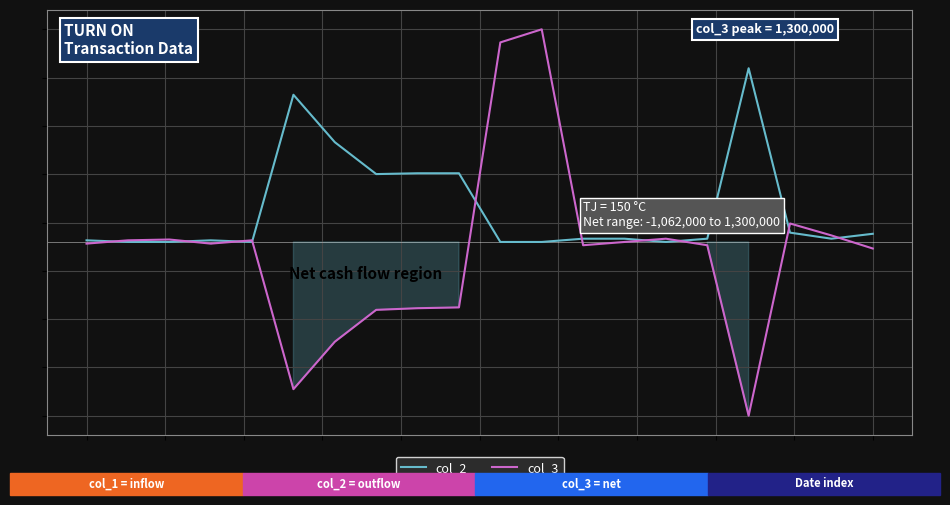

Is this an area chart (filled region under the line)?

Yes